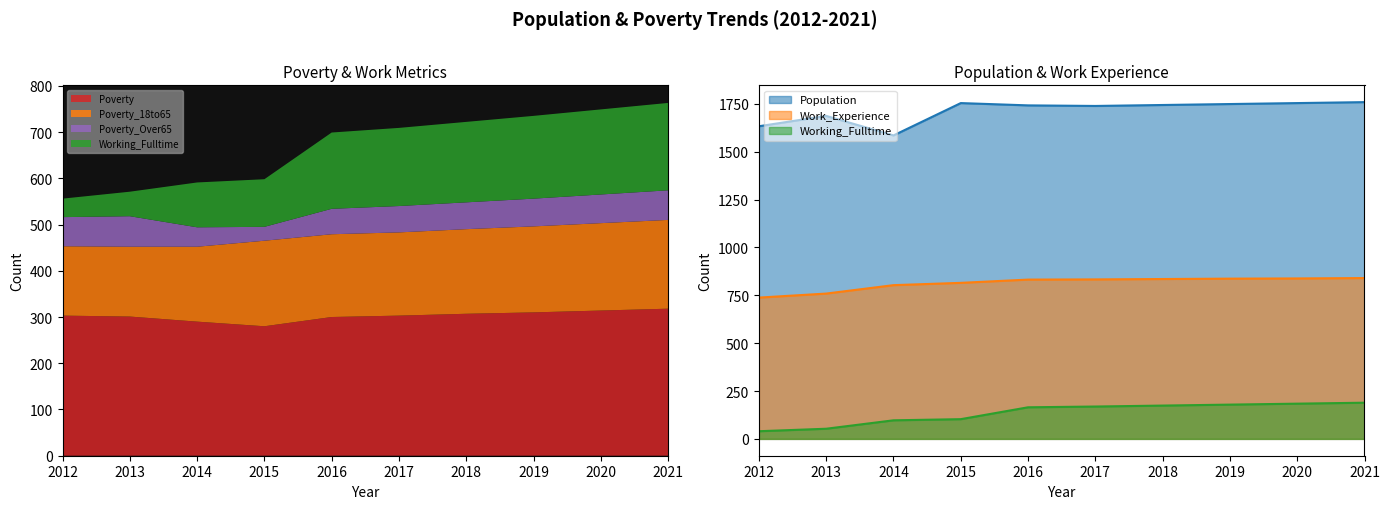

What is the approximate value of Working_Fulltime at 2015?

103